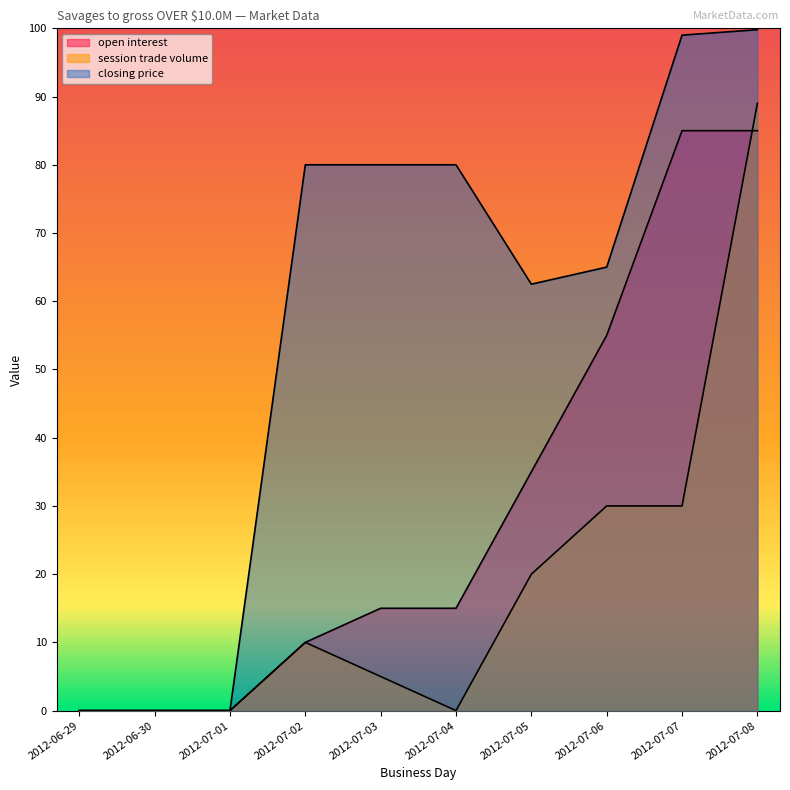

Where is open interest nearest to the value 42?

2012-07-05